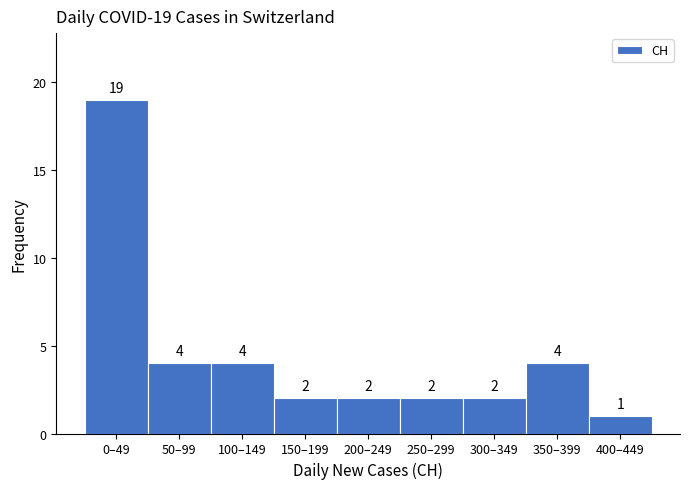

Reading right to left, extract all data points from this chart.

1	4	2	2	2	2	4	4	19